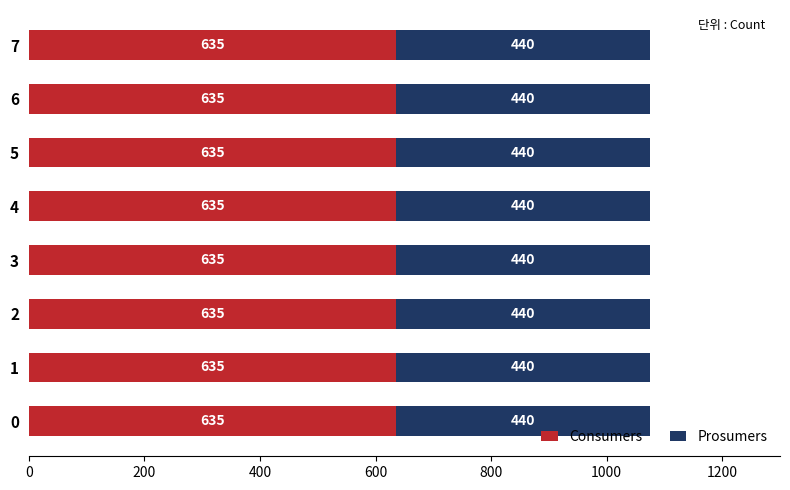

What is the average value of the Consumers series?

635